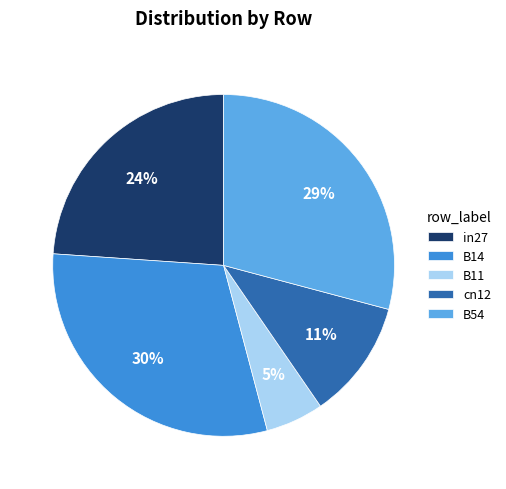

Does cn12 represent more than half of the total?

No